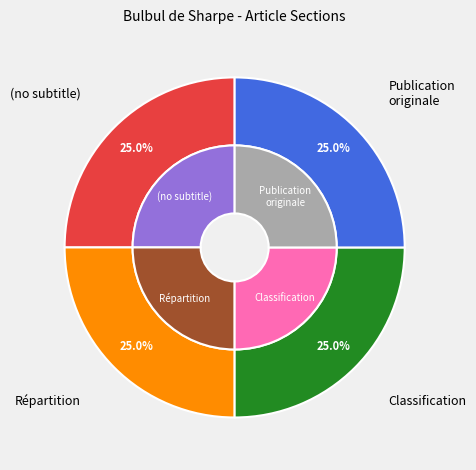

To the nearest percent, what is the average slice percentage?

25%